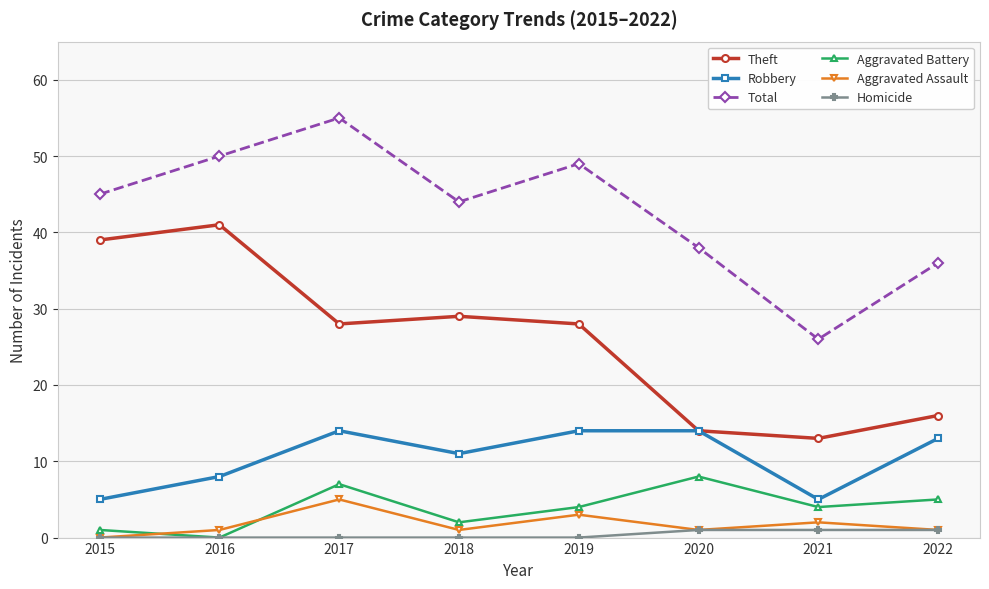

What is the highest value of the Robbery series?

14